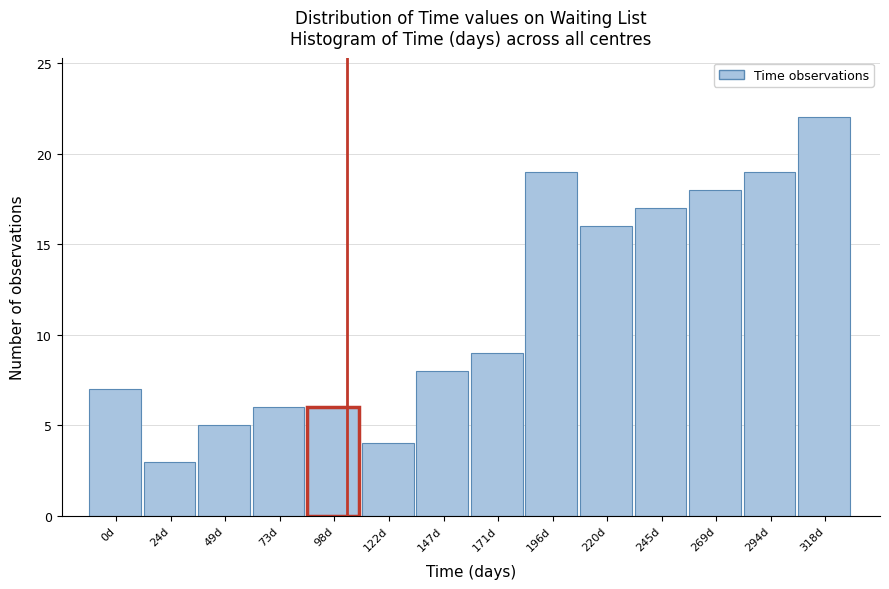

Reading left to right, list all the values displayed in this chart.

0d=7	24d=3	49d=5	73d=6	98d=6	122d=4	147d=8	171d=9	196d=19	220d=16	245d=17	269d=18	294d=19	318d=22